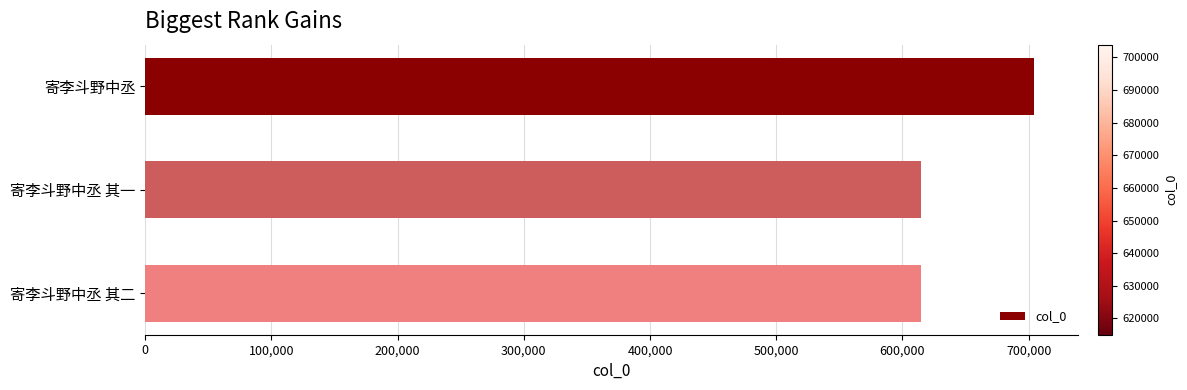

What is the label of the 2nd bar from the bottom?

寄李斗野中丞 其一